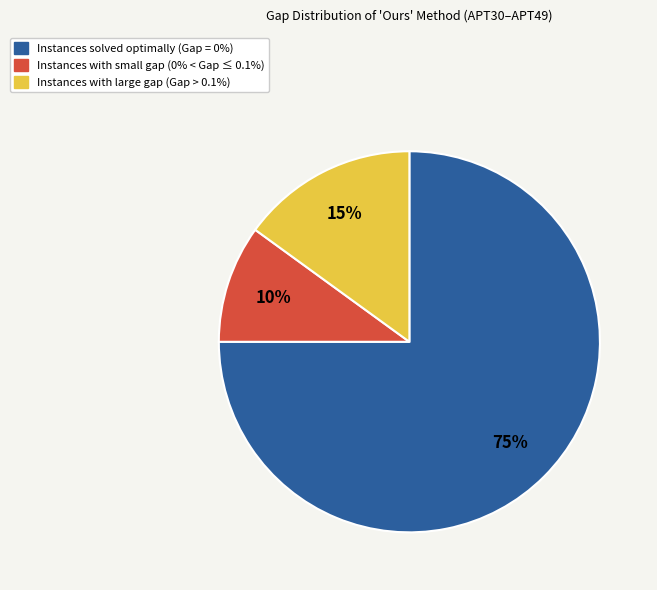

To the nearest percent, what is the difference between the largest and smallest slice percentages?

65%